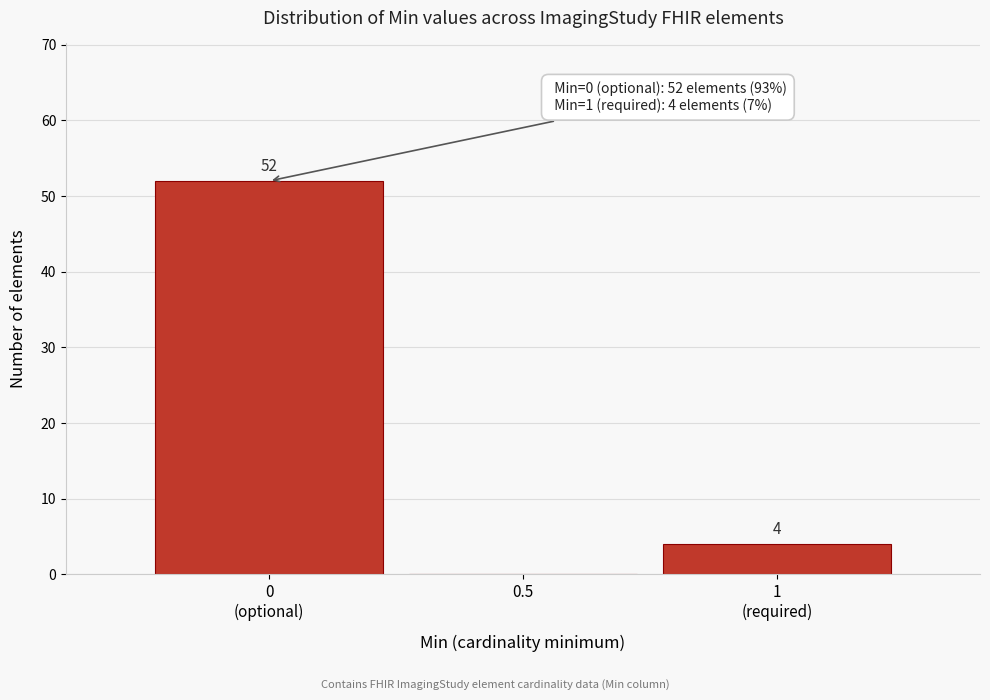

Is it true that the value at 0.5 is 0?

True